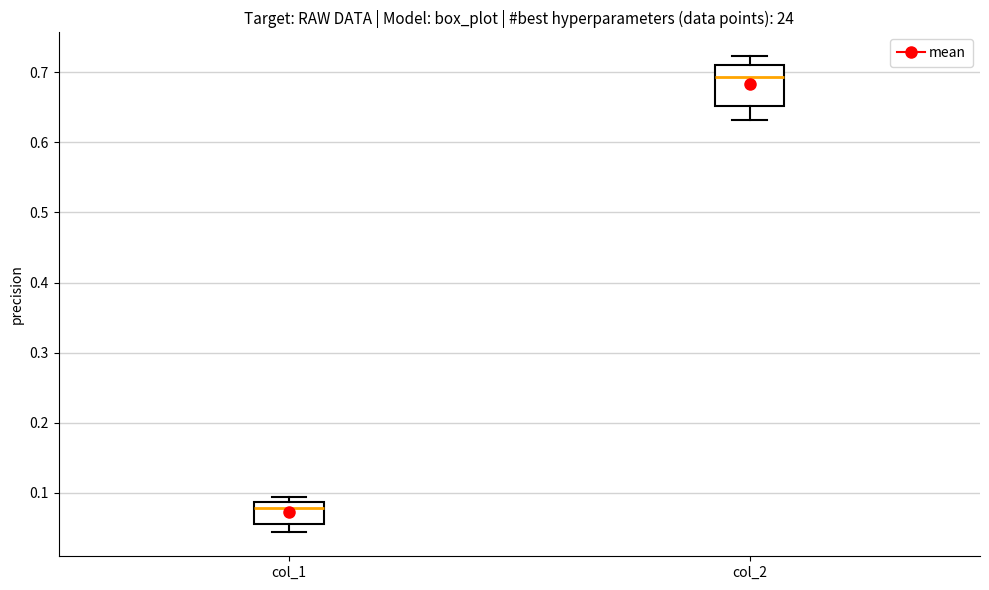

Where is the lower edge of the box for col_2 on the y-axis? The values are not printed on the chart, so give them approximately, as read against the axis.

0.65